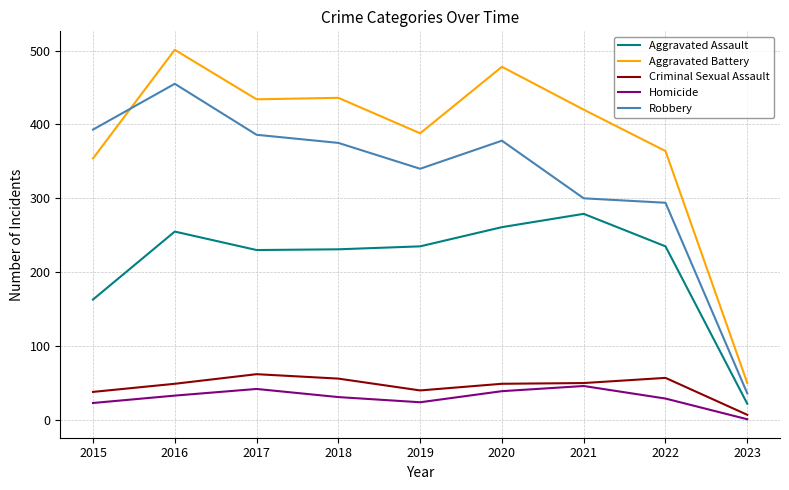

True or false: Criminal Sexual Assault and Robbery cross at least once.

False